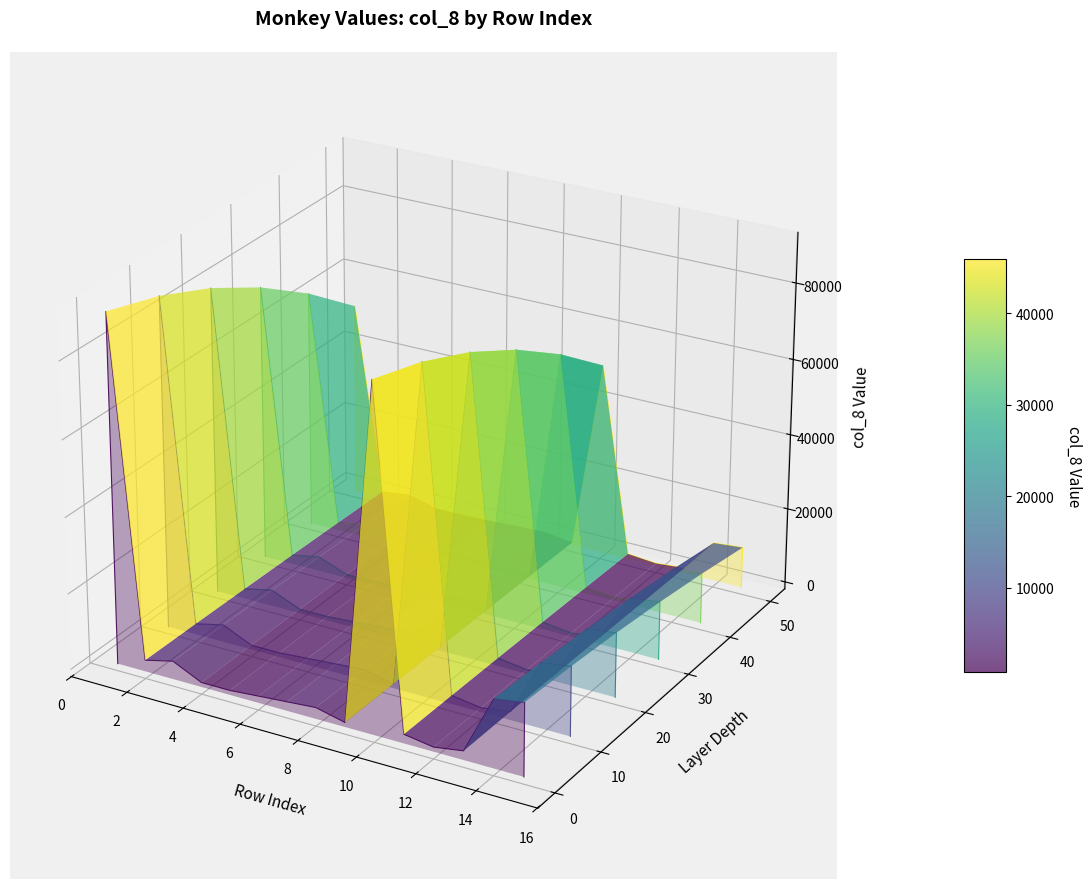

How many positive values does the Layer 4 series have?

2